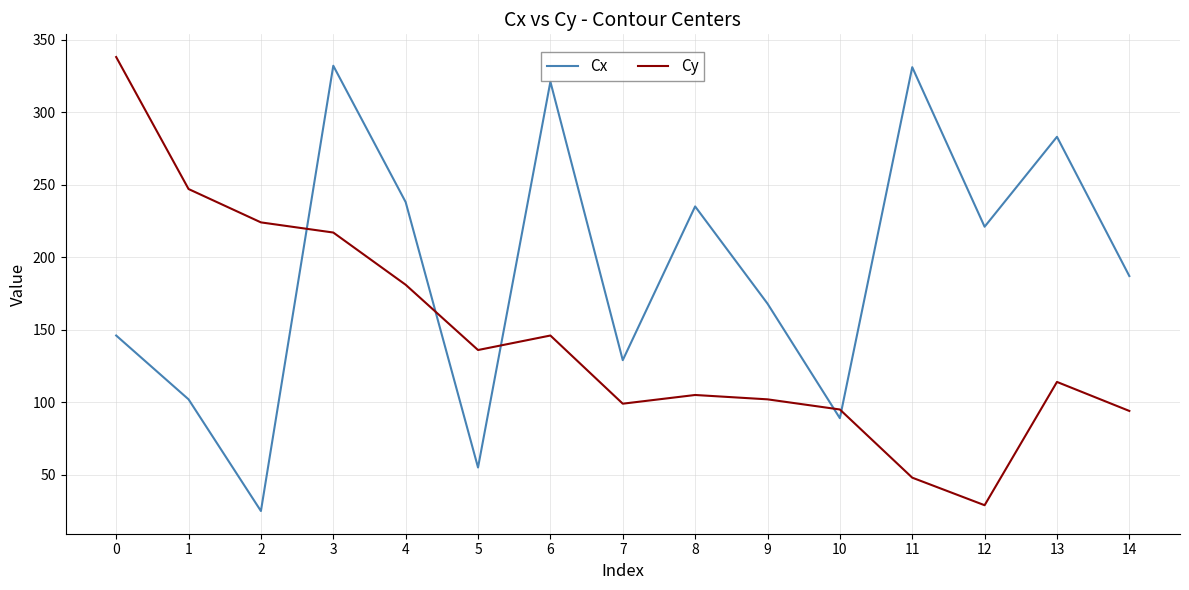

The value of Cy at 11 is 68. True or false?

False